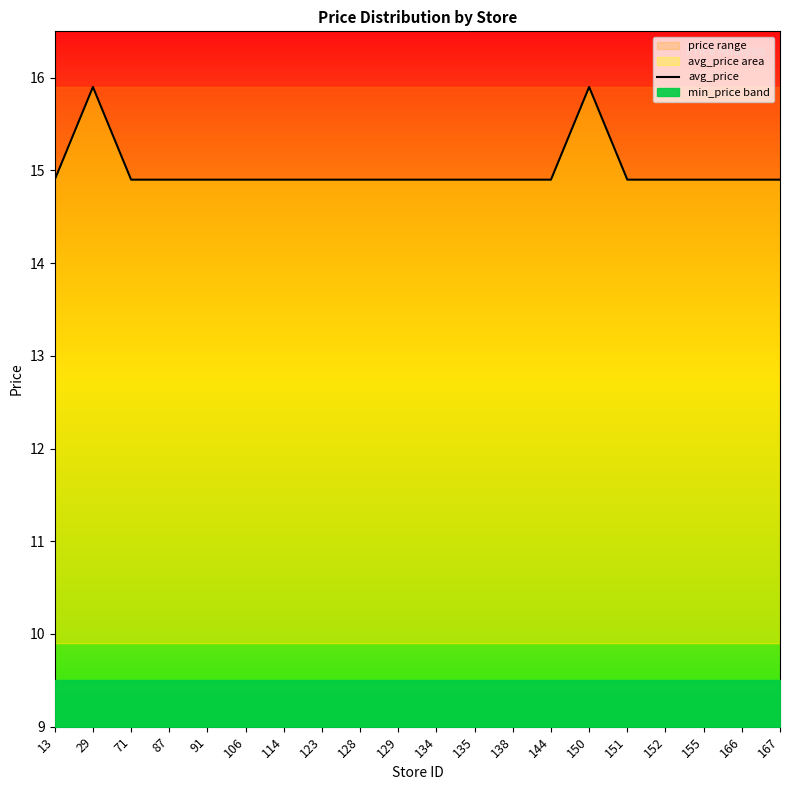

At which label is the value closest to 15?

13